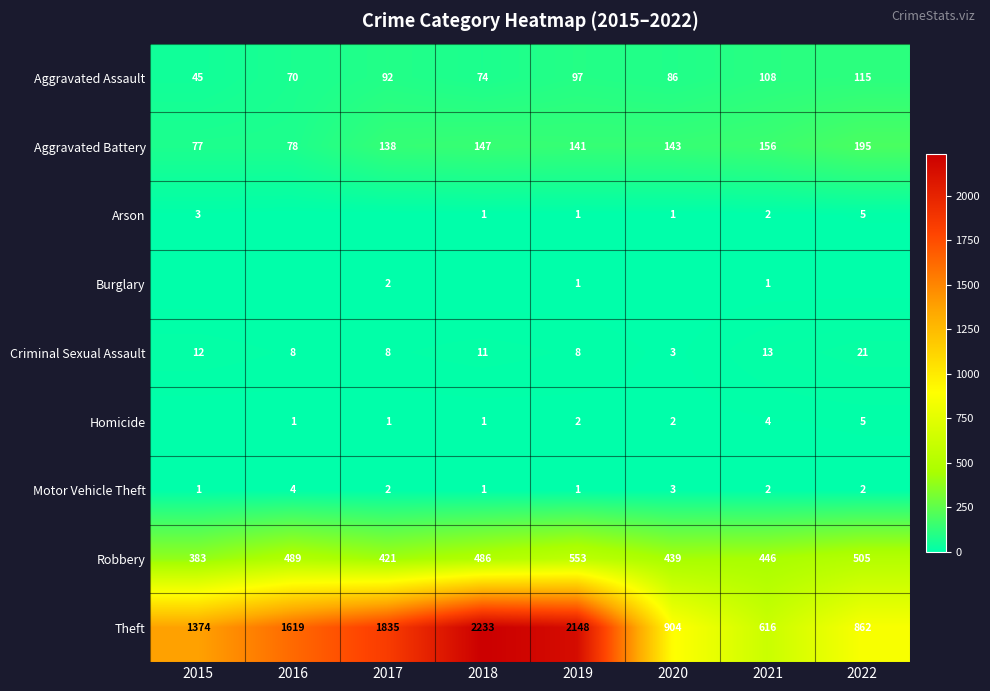

What is the highest value of the Criminal Sexual Assault series?

21